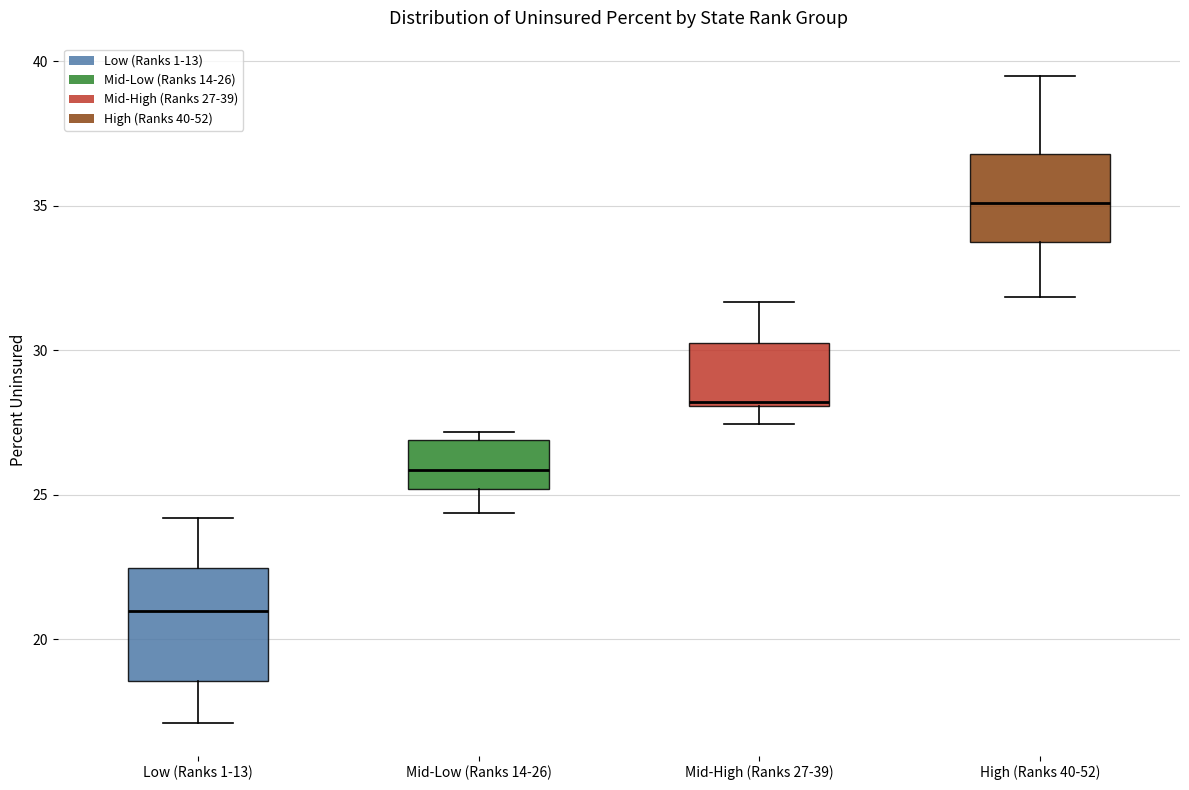

Comparing the boxes themselves (not the whiskers), which one is the tallest?

Low (Ranks 1-13)